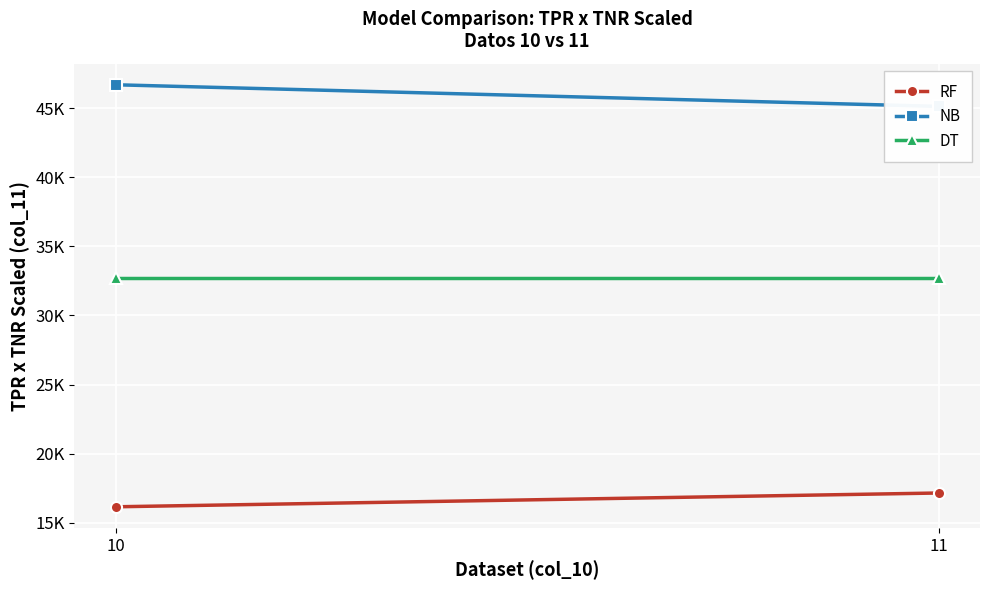

How many distinct data groups are displayed?

3